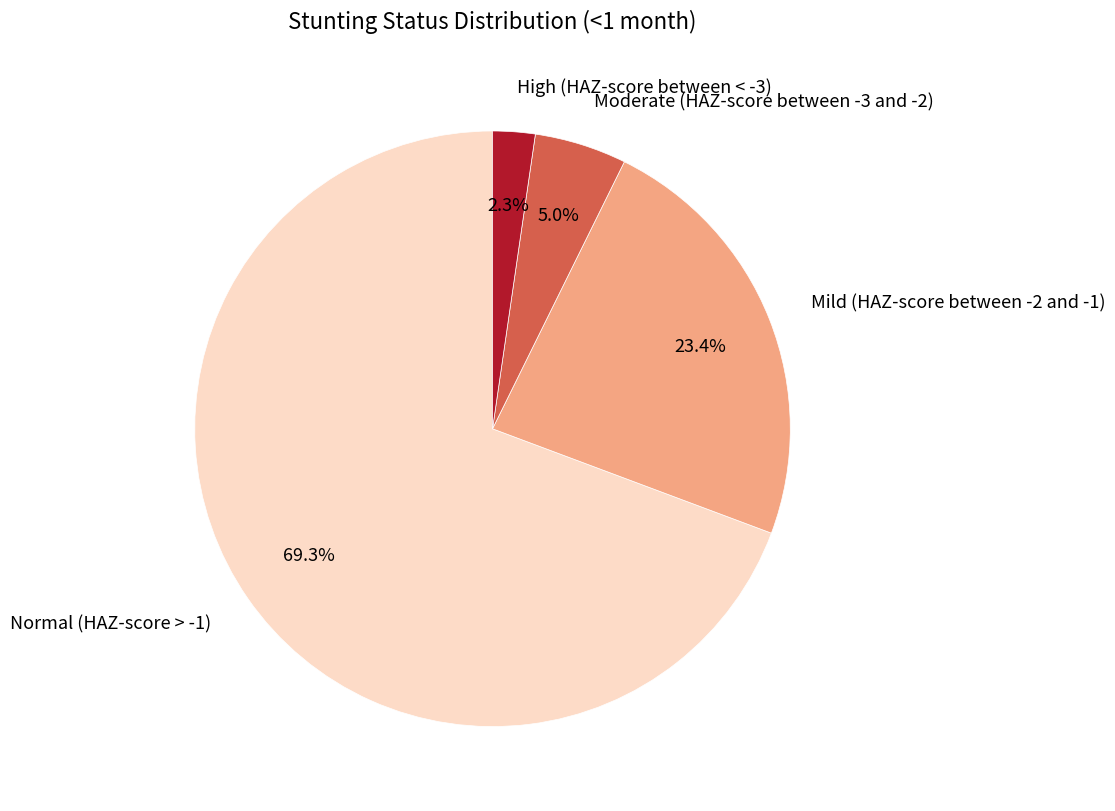

How many segments does this pie chart have?

4